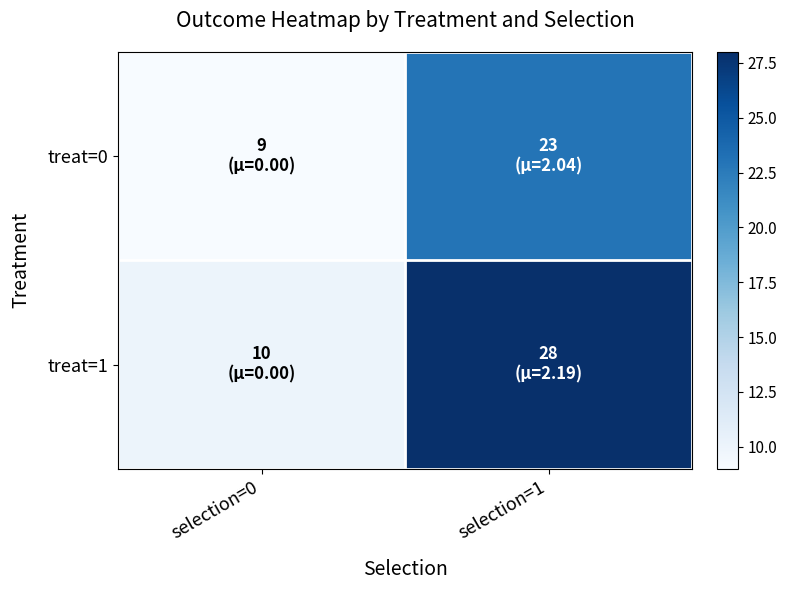

Between selection=0 and selection=1, which series saw the biggest shift?

treat=1